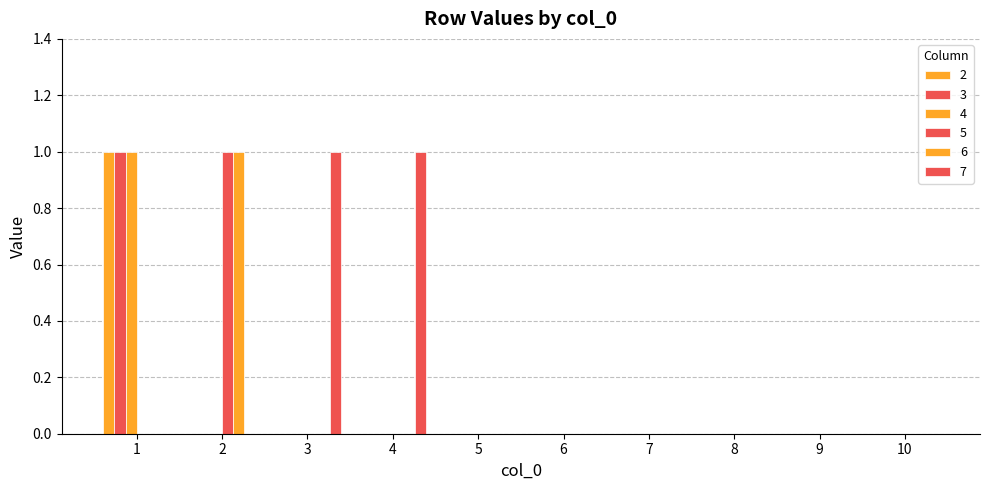

What is the spread (max minus min) of values at 1?

1